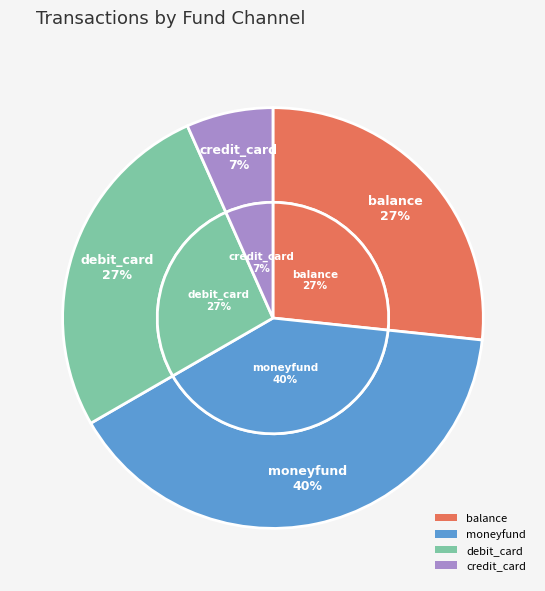

Which has a higher value, credit_card or moneyfund?

moneyfund